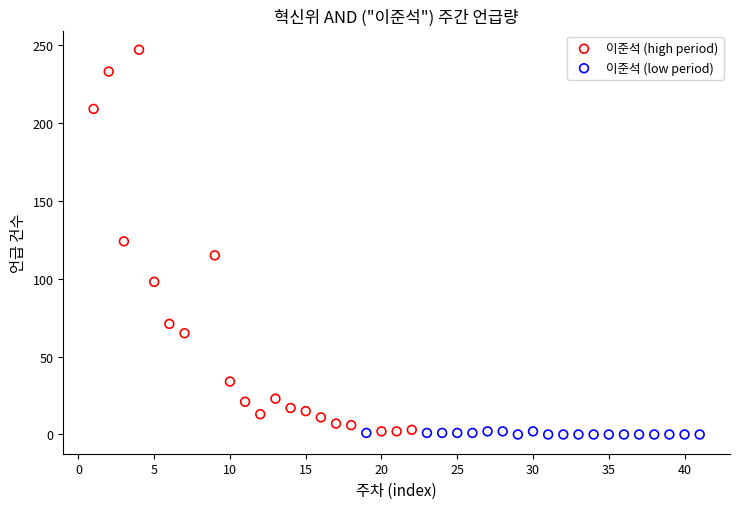

Which series contains the highest Y value?

이준석 (high period)